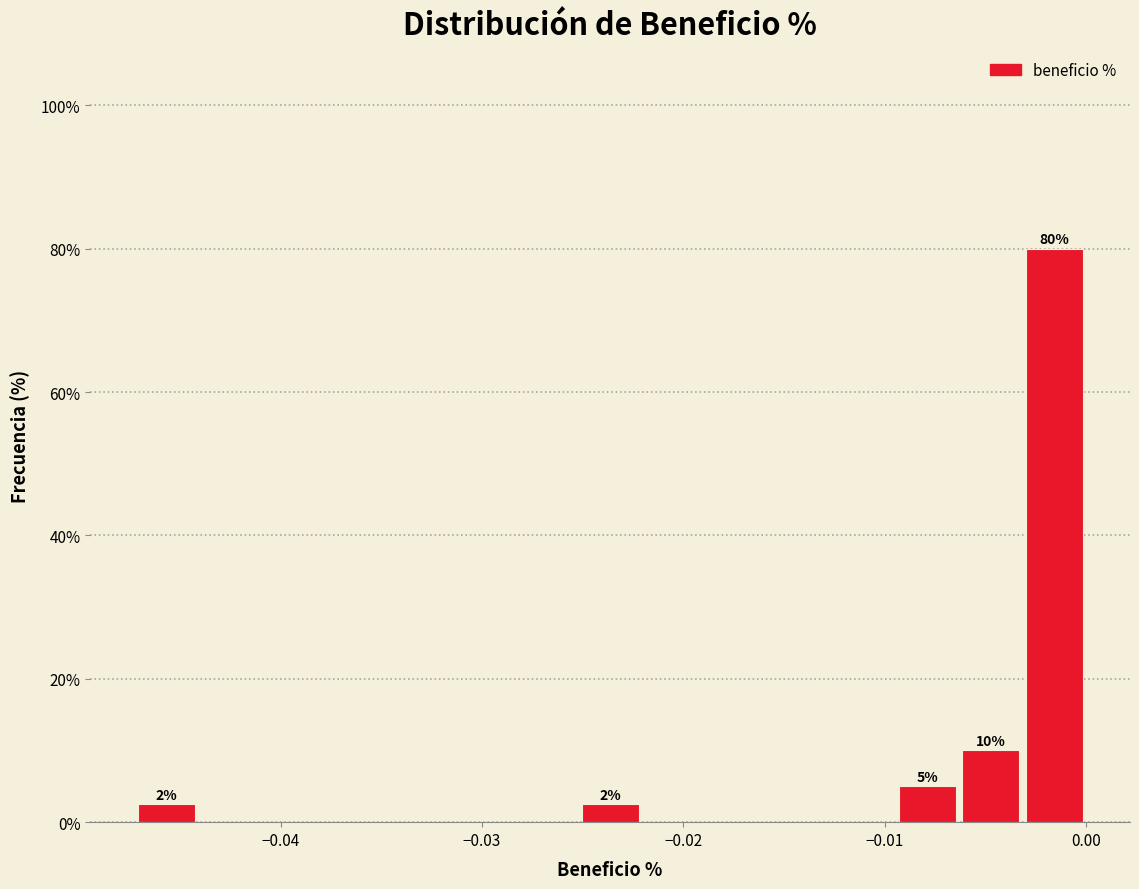

Read against the x-axis, roughly where is the centre of the tallest bar?

-0.002